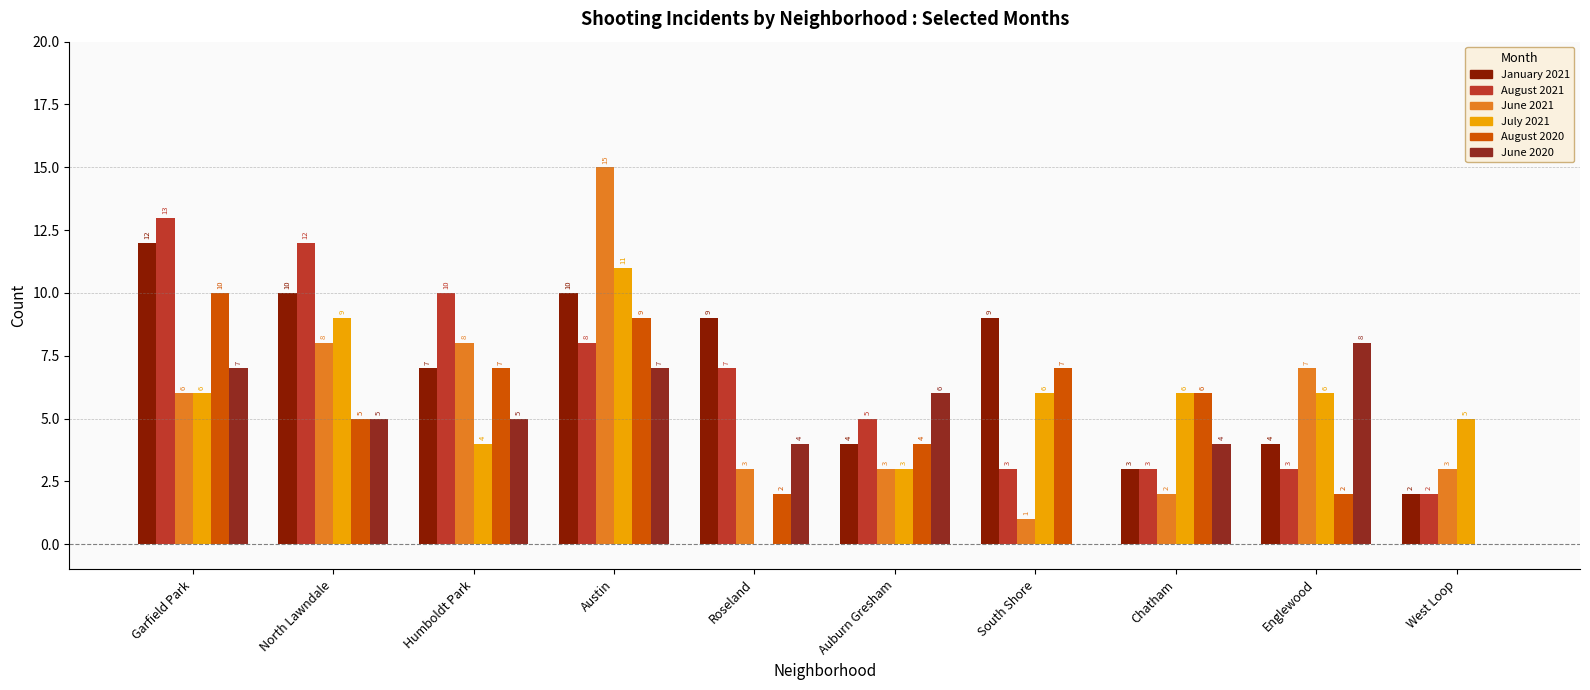

What is the difference between the August 2021 values at Humboldt Park and Auburn Gresham?

5